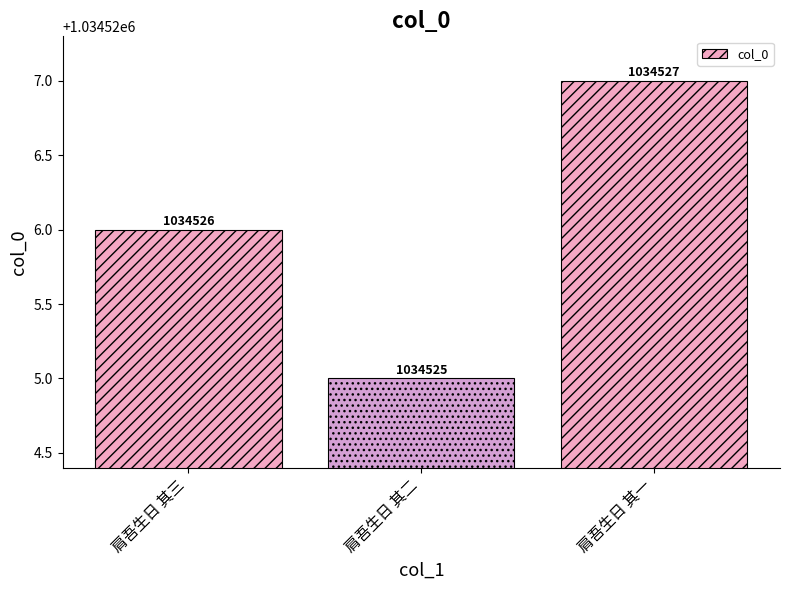

Read the value at 肩吾生日 其一.

1034527